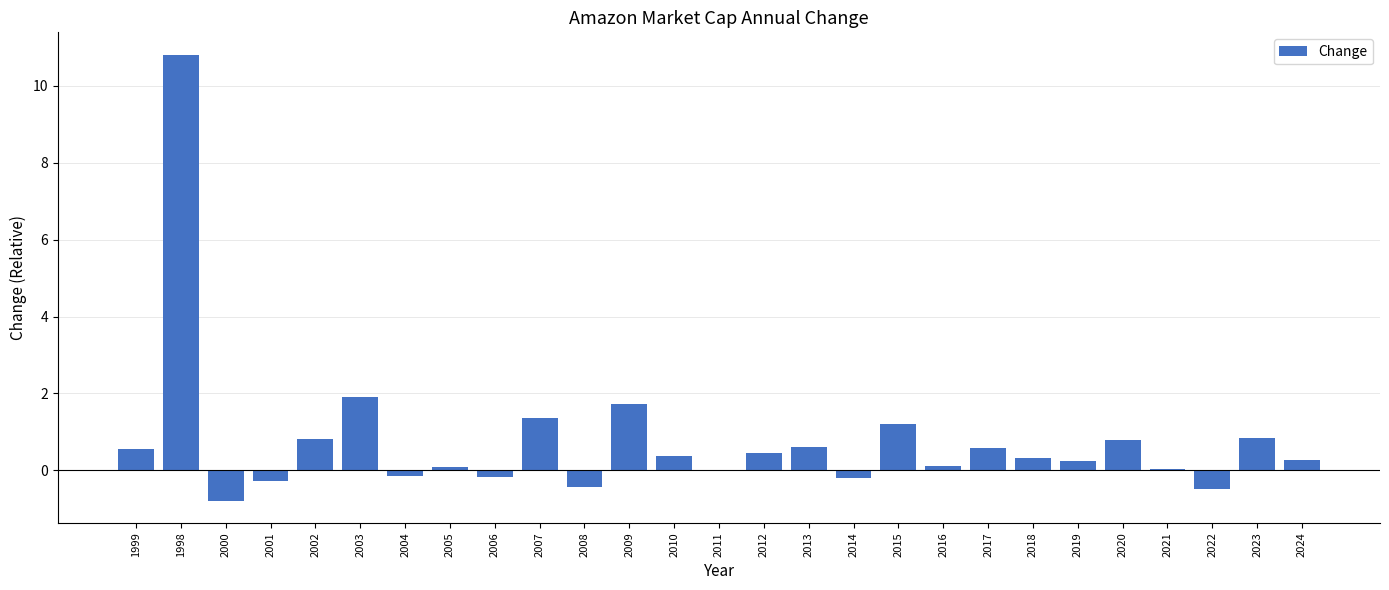

Which has a higher value, 2007 or 2000?

2007